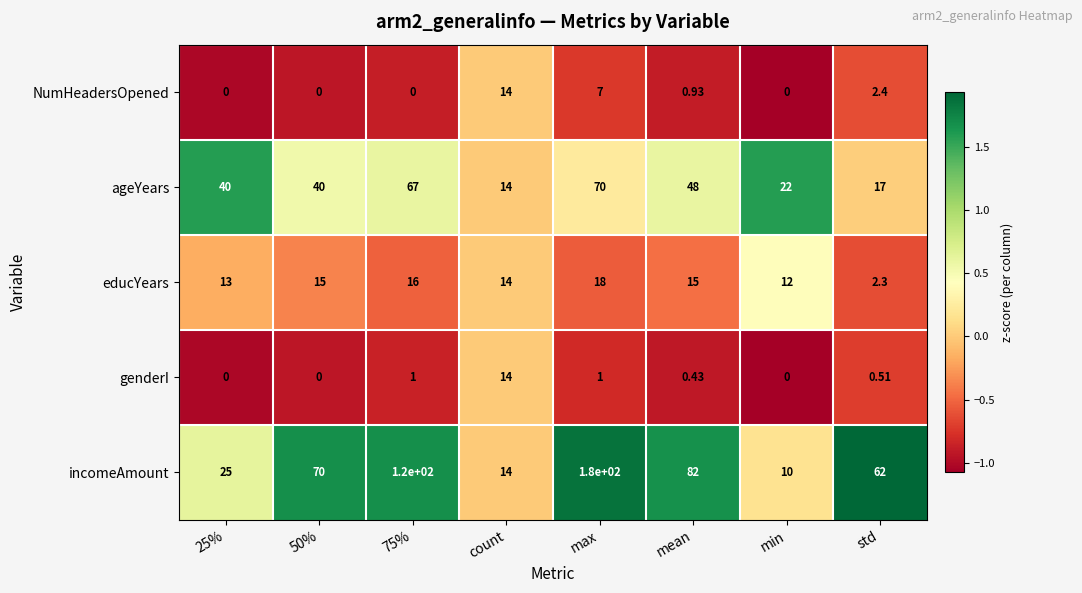

Which label corresponds to the largest value in the chart?

max